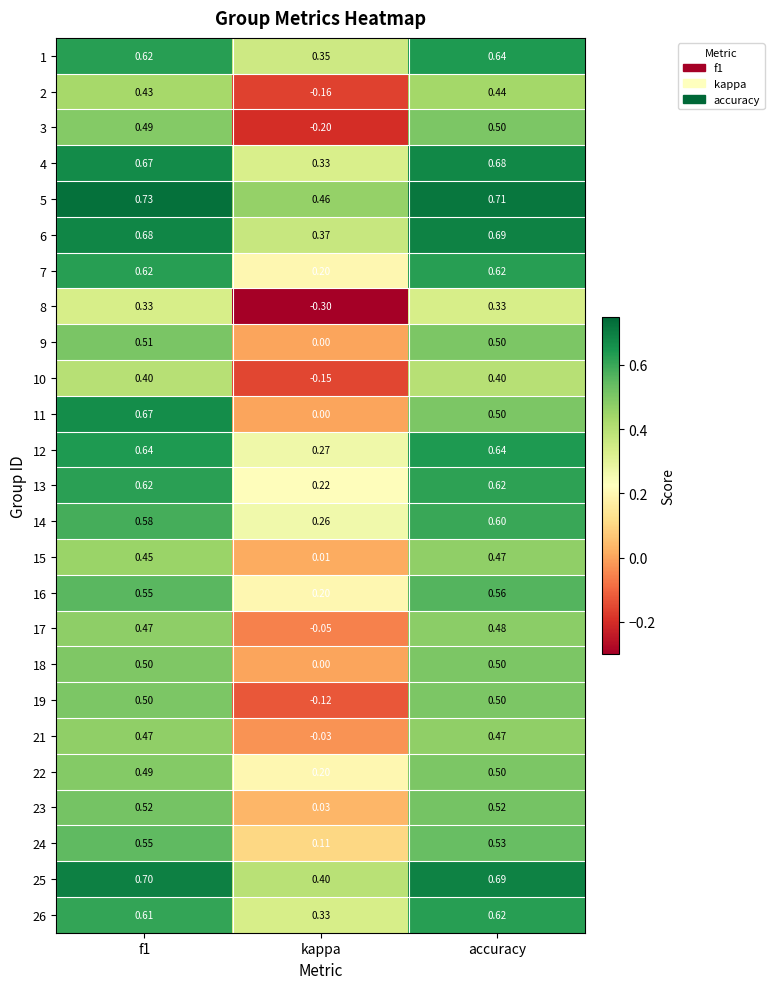

How many categories are shown in the chart?

3